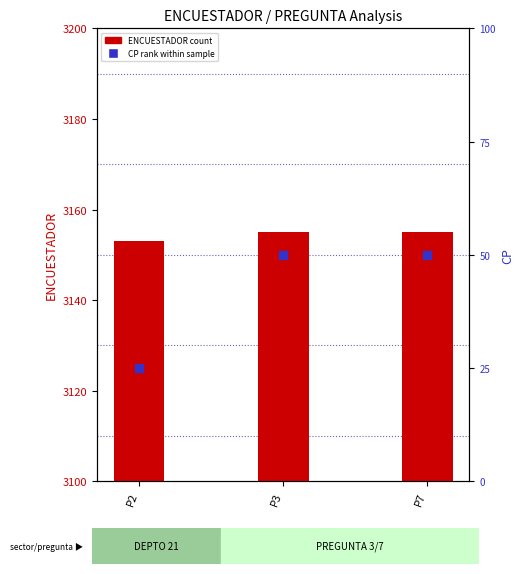

Which series reaches the maximum Y coordinate?

ENCUESTADOR